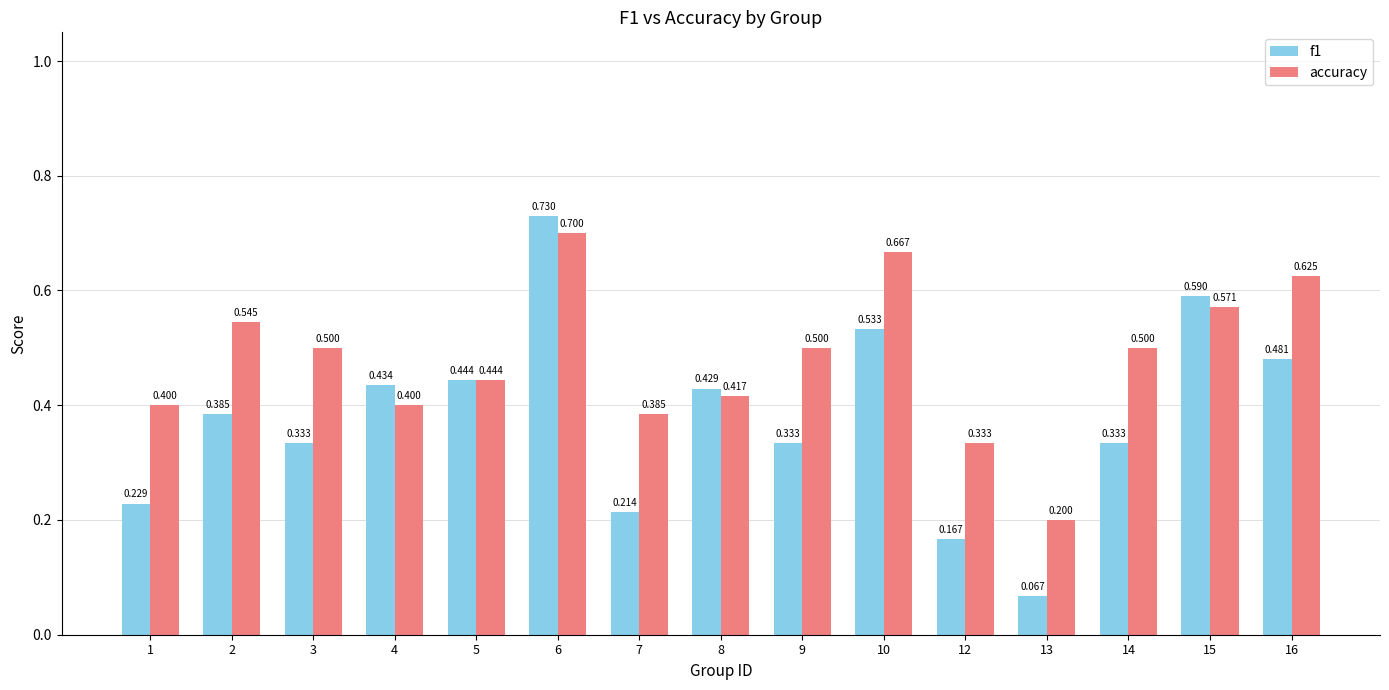

Rank the series at 1 from lowest to highest value.

f1, accuracy